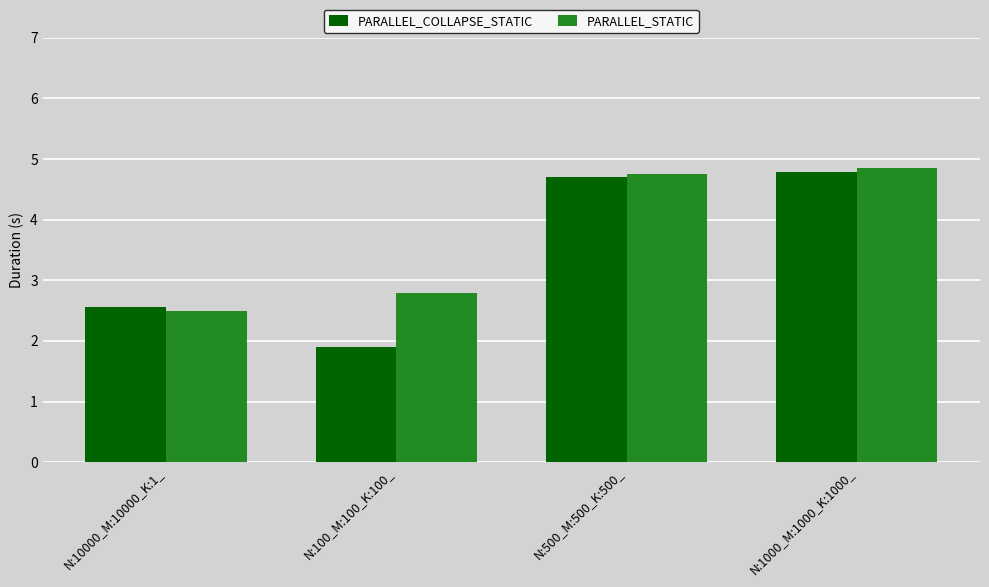

What is the value of the PARALLEL_STATIC bar at the 3rd from the left?

4.8